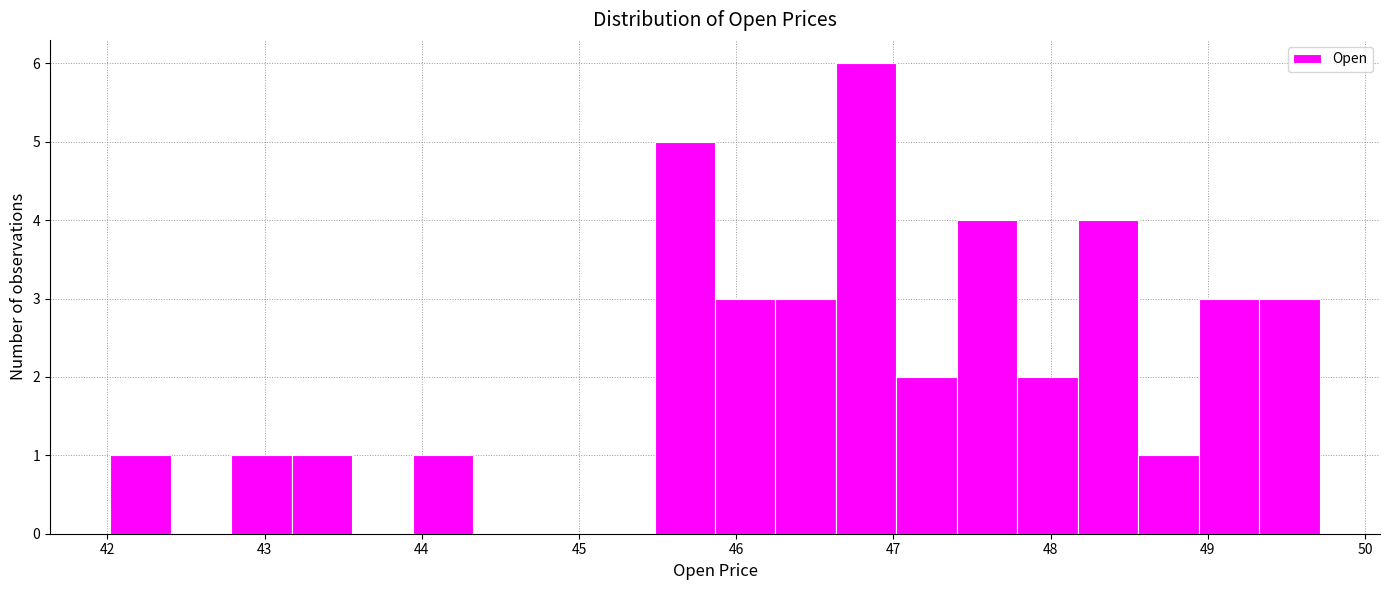

Around what value on the x-axis is the tallest bar? Give the approximate position of its centre, as read against the axis.

46.8